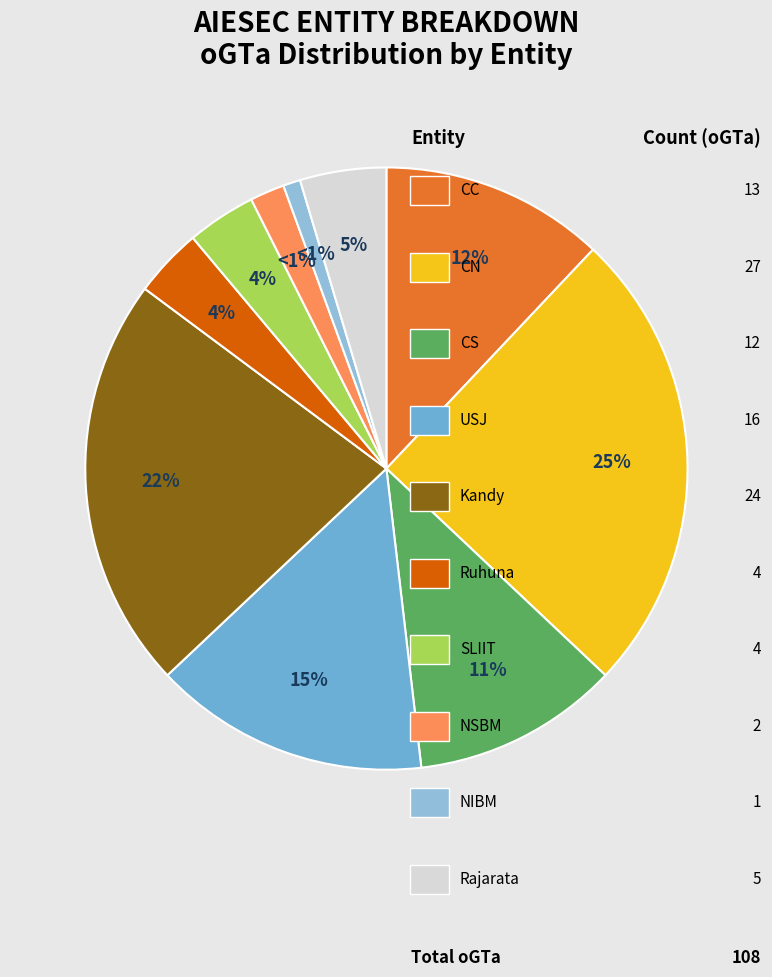

Does CN represent more than half of the total?

No